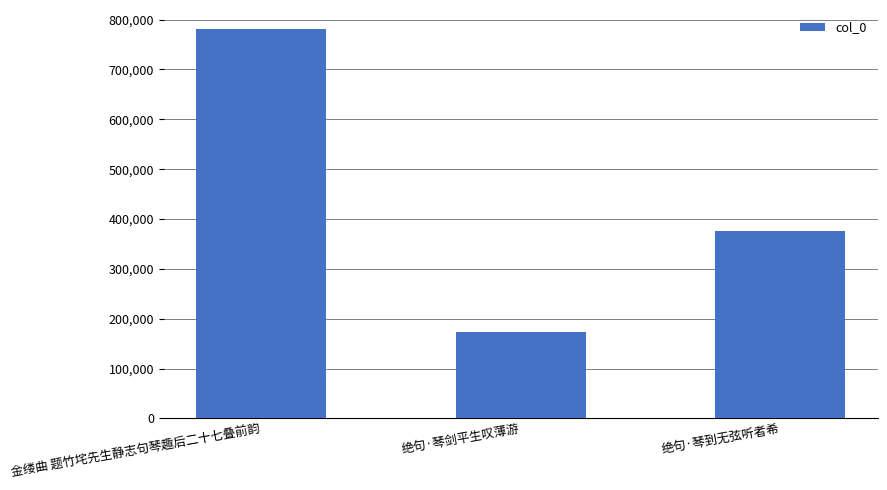

Reading right to left, extract all data points from this chart.

376845	173684	780166